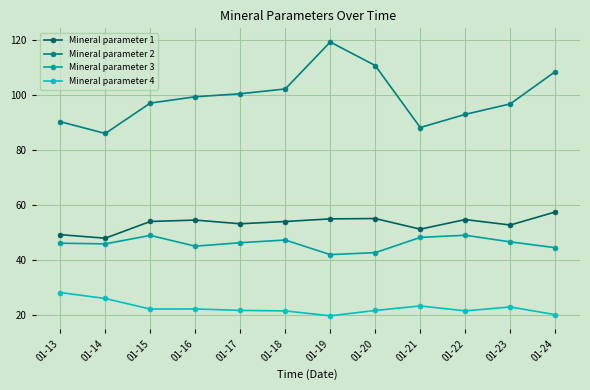

Which series changed the most between 01-21 and 01-24?

Mineral parameter 2